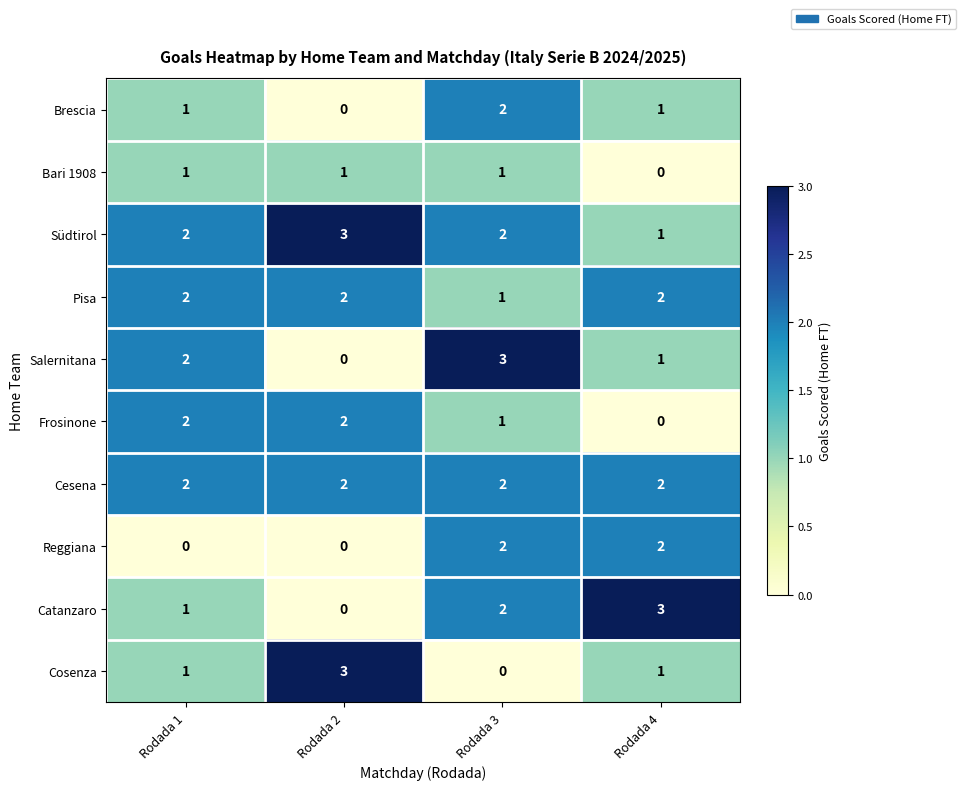

How many data points does each series have?

4